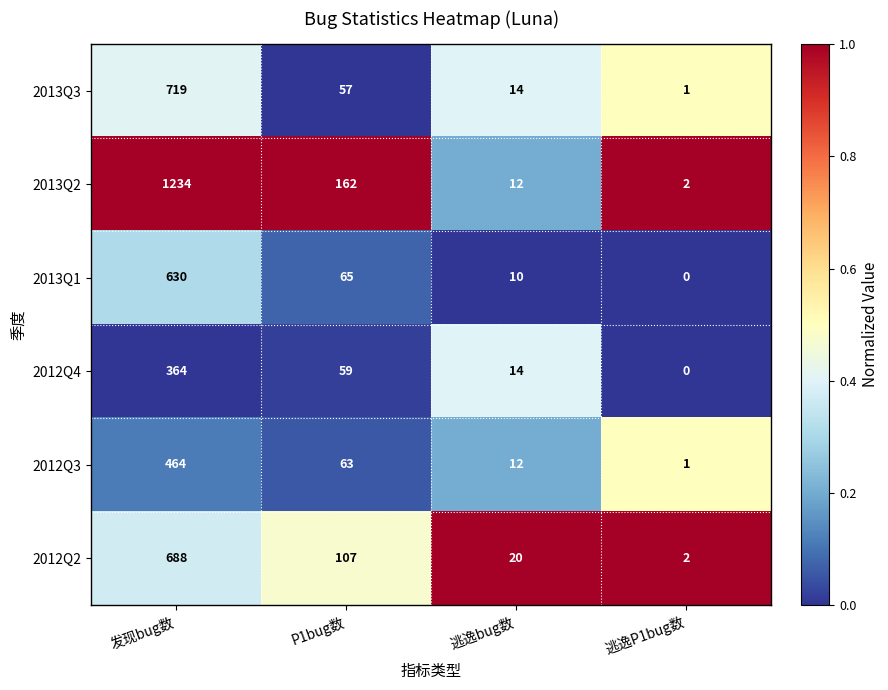

At which label does 2012Q3 reach its minimum?

逃逸P1bug数